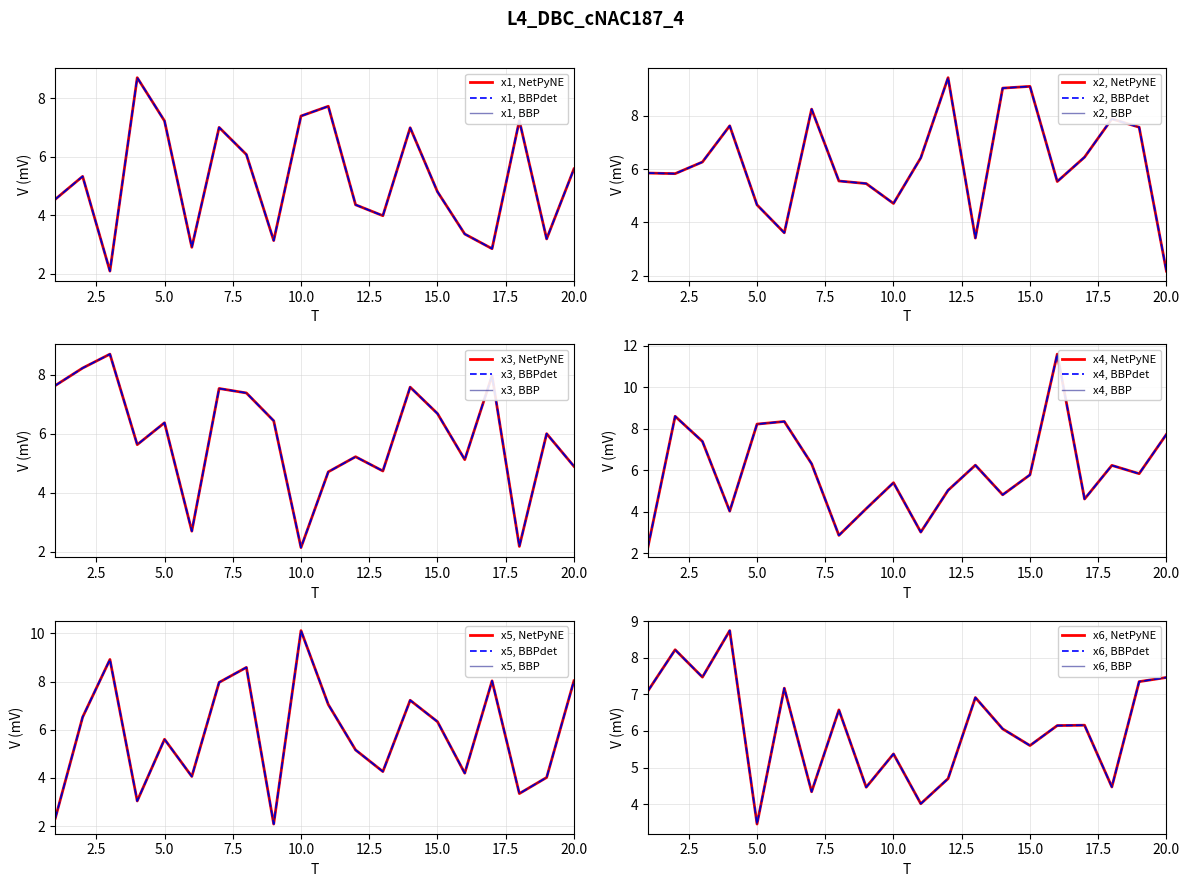

After their last crossing, which series has the higher values: x2 or x4?

x4